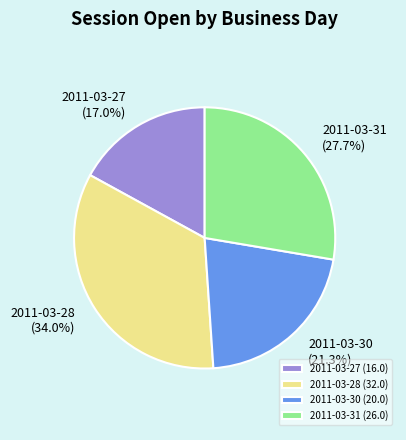

Does 2011-03-31 represent more than half of the total?

No